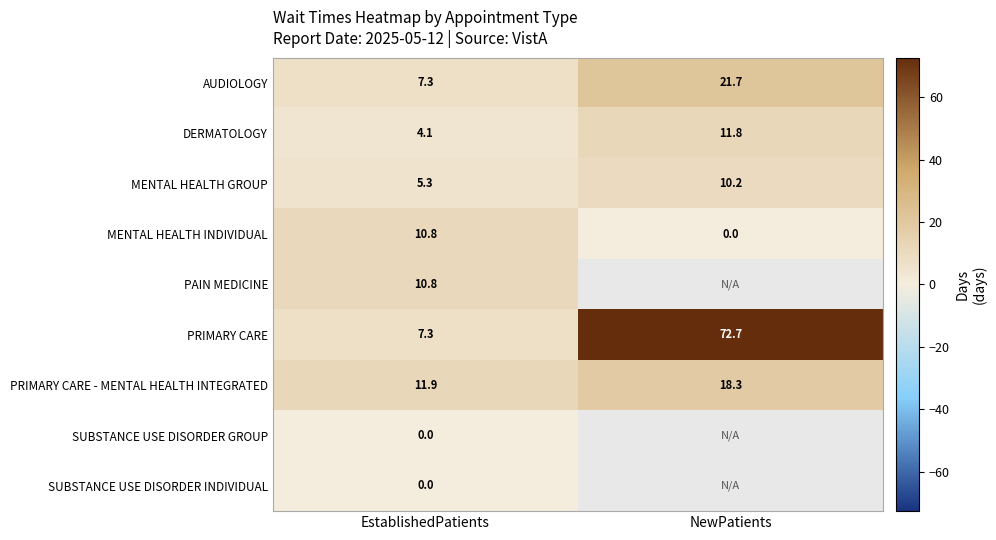

Between NewPatients and EstablishedPatients, which is larger?

NewPatients